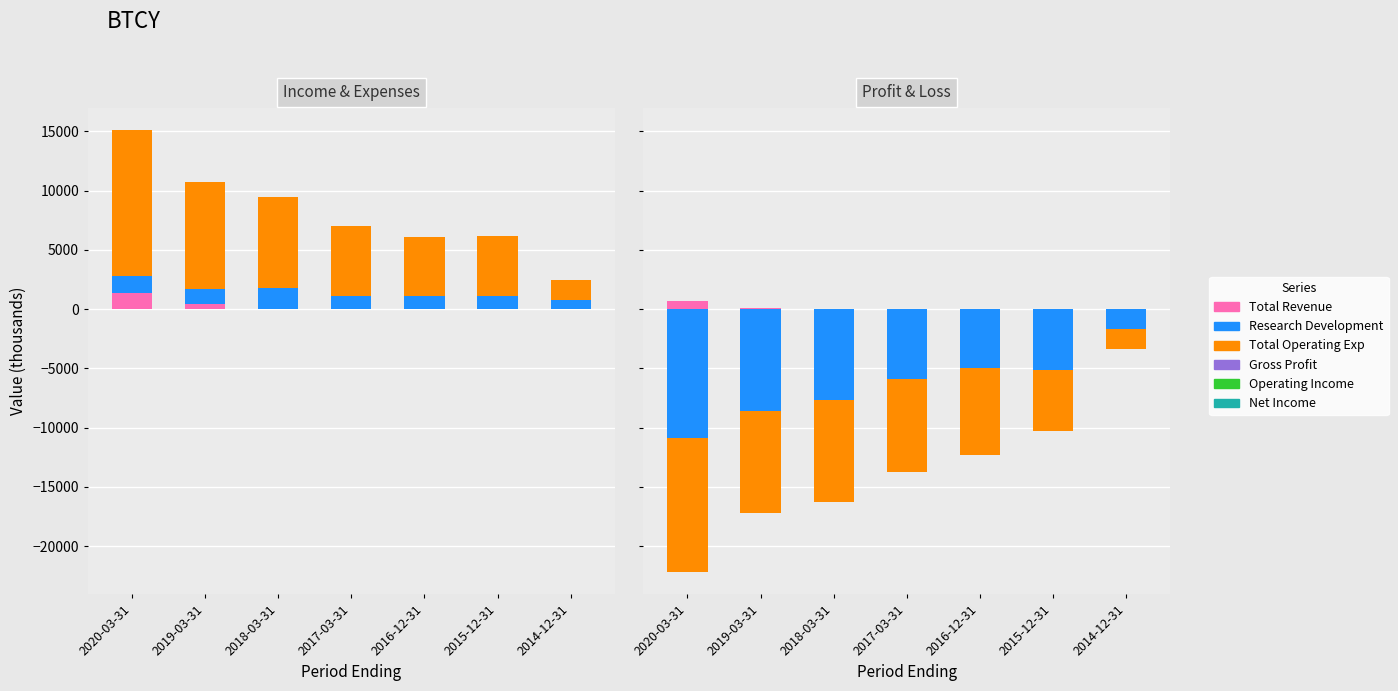

Reading left to right, extract all data points from this chart.

Total Revenue: 2020-03-31=1400	2019-03-31=400	2018-03-31=0	2017-03-31=0	2016-12-31=0	2015-12-31=0	2014-12-31=0
Research Development: 2020-03-31=1400	2019-03-31=1300	2018-03-31=1800	2017-03-31=1100	2016-12-31=1100	2015-12-31=1100	2014-12-31=800
Total Operating Exp: 2020-03-31=12300	2019-03-31=9000	2018-03-31=7700	2017-03-31=5900	2016-12-31=5000	2015-12-31=5100	2014-12-31=1700
Gross Profit: 2020-03-31=700	2019-03-31=100	2018-03-31=0	2017-03-31=0	2016-12-31=0	2015-12-31=0	2014-12-31=0
Operating Income: 2020-03-31=0	2019-03-31=0	2018-03-31=0	2017-03-31=0	2016-12-31=0	2015-12-31=0	2014-12-31=0
Net Income: 2020-03-31=0	2019-03-31=0	2018-03-31=0	2017-03-31=0	2016-12-31=0	2015-12-31=0	2014-12-31=0